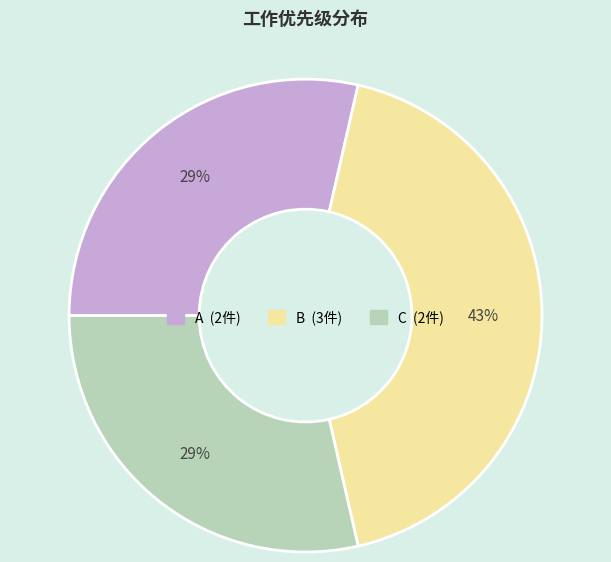

True or false: A accounts for 37% of the total.

False